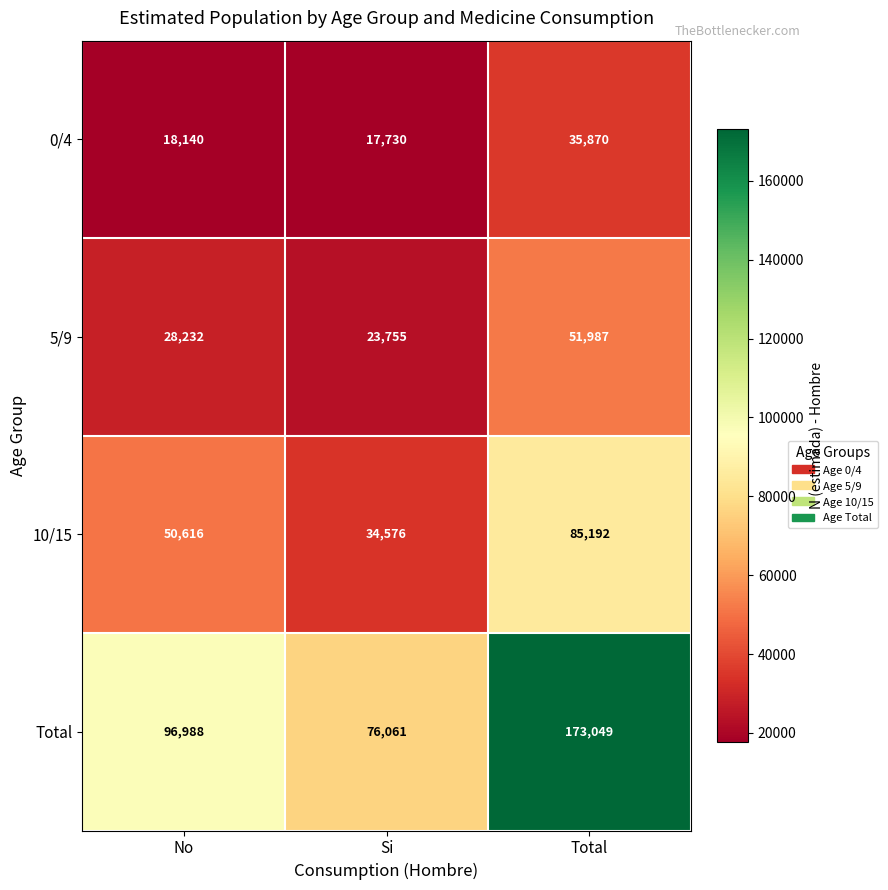

The 5/9 series shows 81944 at Total. True or false?

False